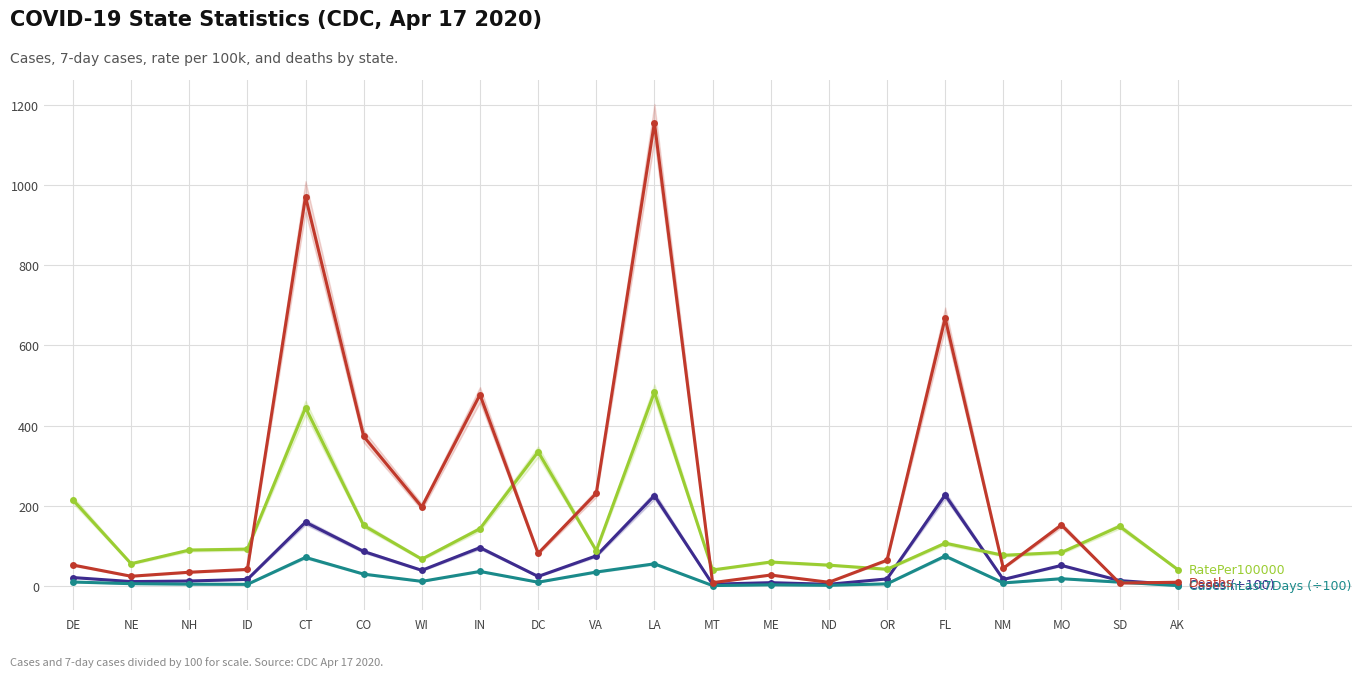

What is the average value of the CasesInLast7Days (÷100) series?

19.4